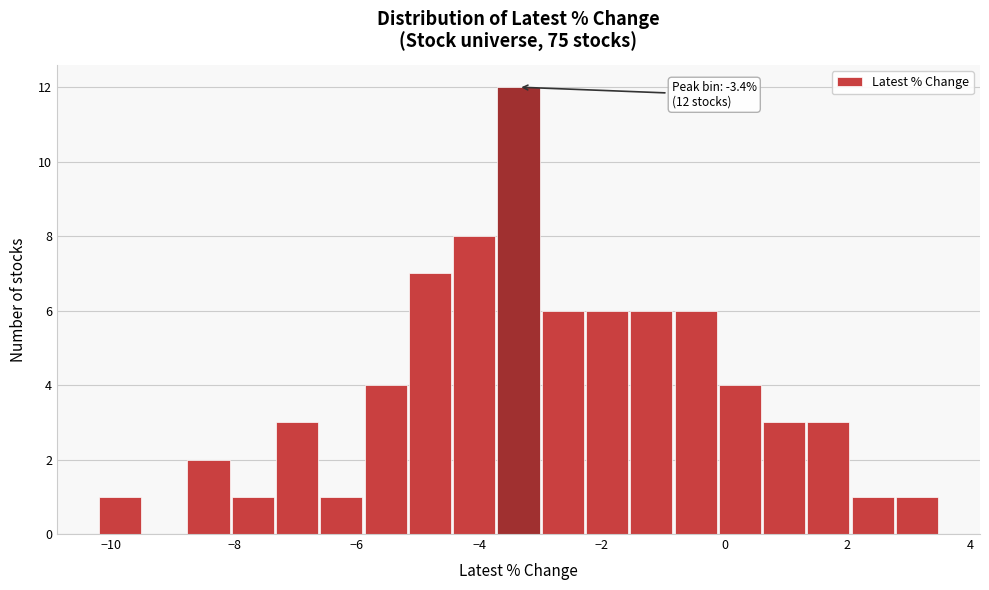

Around what value on the x-axis is the tallest bar? Give the approximate position of its centre, as read against the axis.

-3.4